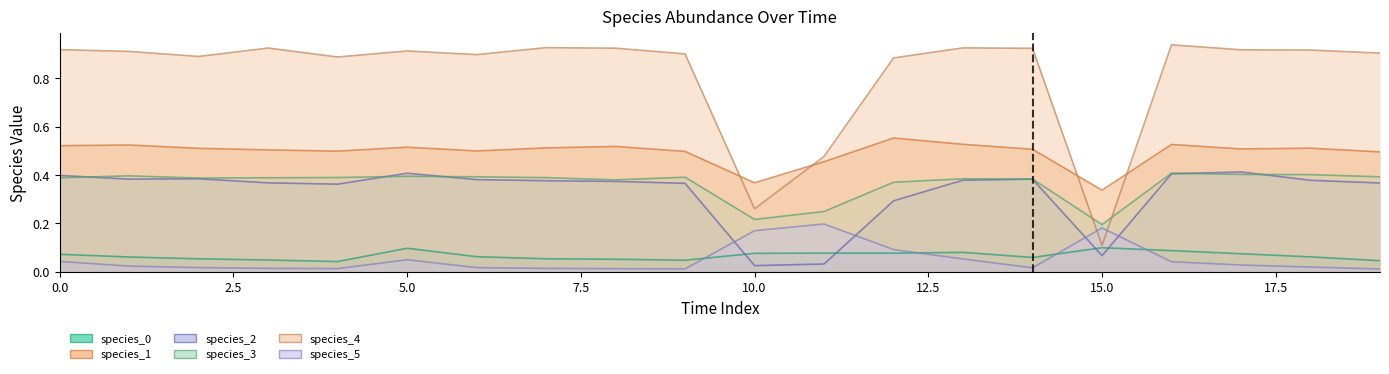

Reading right to left, list all the values displayed in this chart.

species_0: 0.0	0.1	0.1	0.1	0.1	0.1	0.1	0.1	0.1	0.1	0.0	0.1	0.1	0.1	0.1	0.0	0.0	0.1	0.1	0.1
species_1: 0.5	0.5	0.5	0.5	0.3	0.5	0.5	0.6	0.5	0.4	0.5	0.5	0.5	0.5	0.5	0.5	0.5	0.5	0.5	0.5
species_2: 0.4	0.4	0.4	0.4	0.1	0.4	0.4	0.3	0.0	0.0	0.4	0.4	0.4	0.4	0.4	0.4	0.4	0.4	0.4	0.4
species_3: 0.4	0.4	0.4	0.4	0.2	0.4	0.4	0.4	0.2	0.2	0.4	0.4	0.4	0.4	0.4	0.4	0.4	0.4	0.4	0.4
species_4: 0.9	0.9	0.9	0.9	0.1	0.9	0.9	0.9	0.5	0.3	0.9	0.9	0.9	0.9	0.9	0.9	0.9	0.9	0.9	0.9
species_5: 0.0	0.0	0.0	0.0	0.2	0.0	0.1	0.1	0.2	0.2	0.0	0.0	0.0	0.0	0.0	0.0	0.0	0.0	0.0	0.0